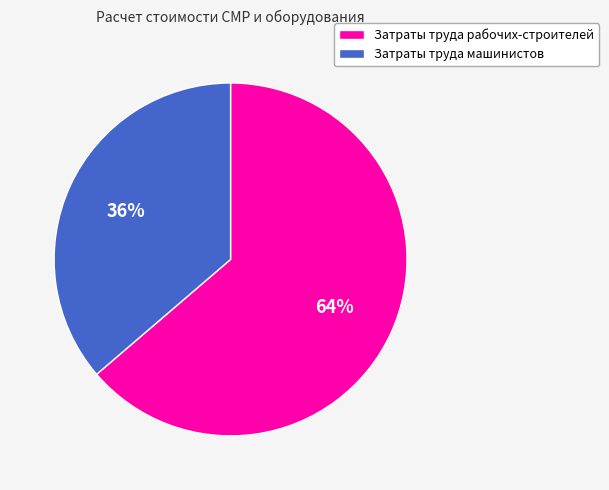

How many slices are in this pie chart?

2